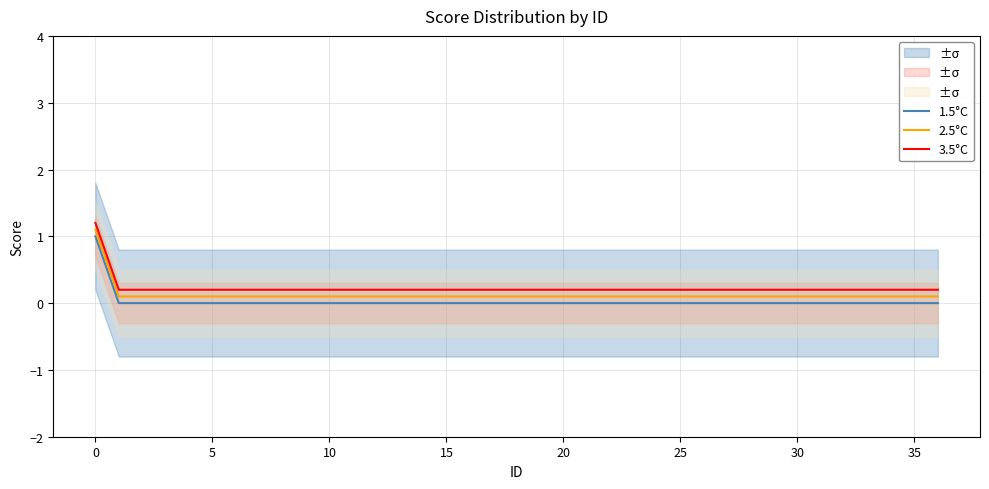

What is the value of the 2.5°C point at the 30th from the left?

0.1